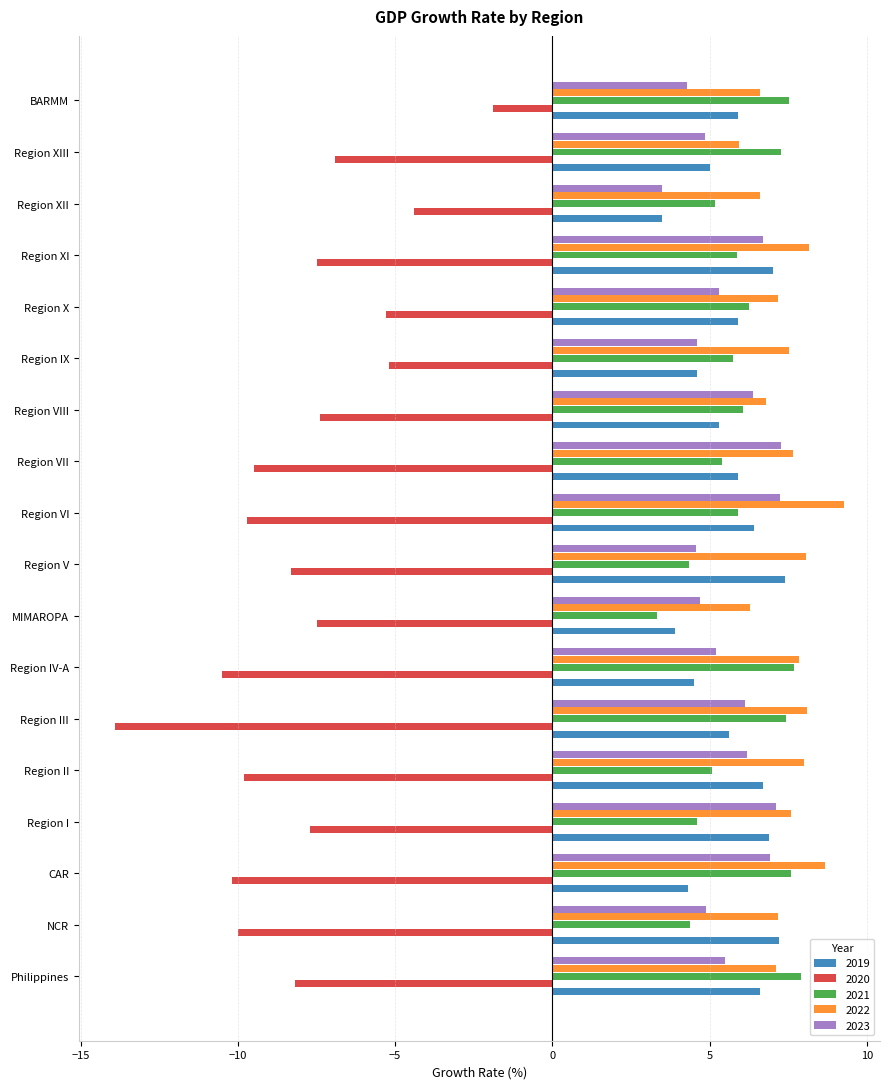

At which label is 2019 closest to 5?

Region XIII